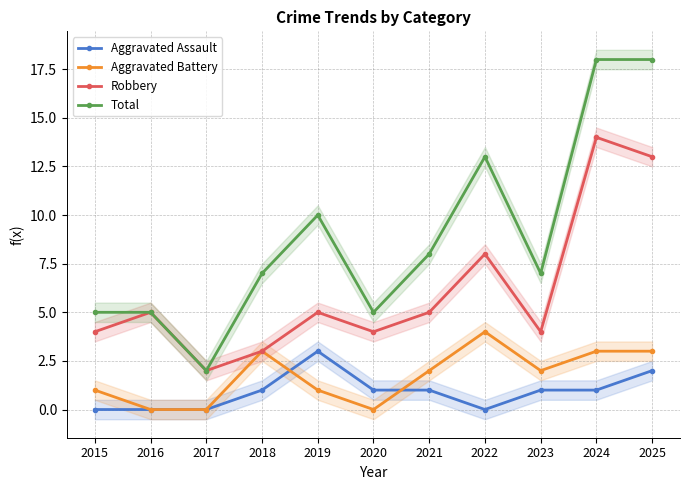

How many data points in Aggravated Assault are above 1?

2